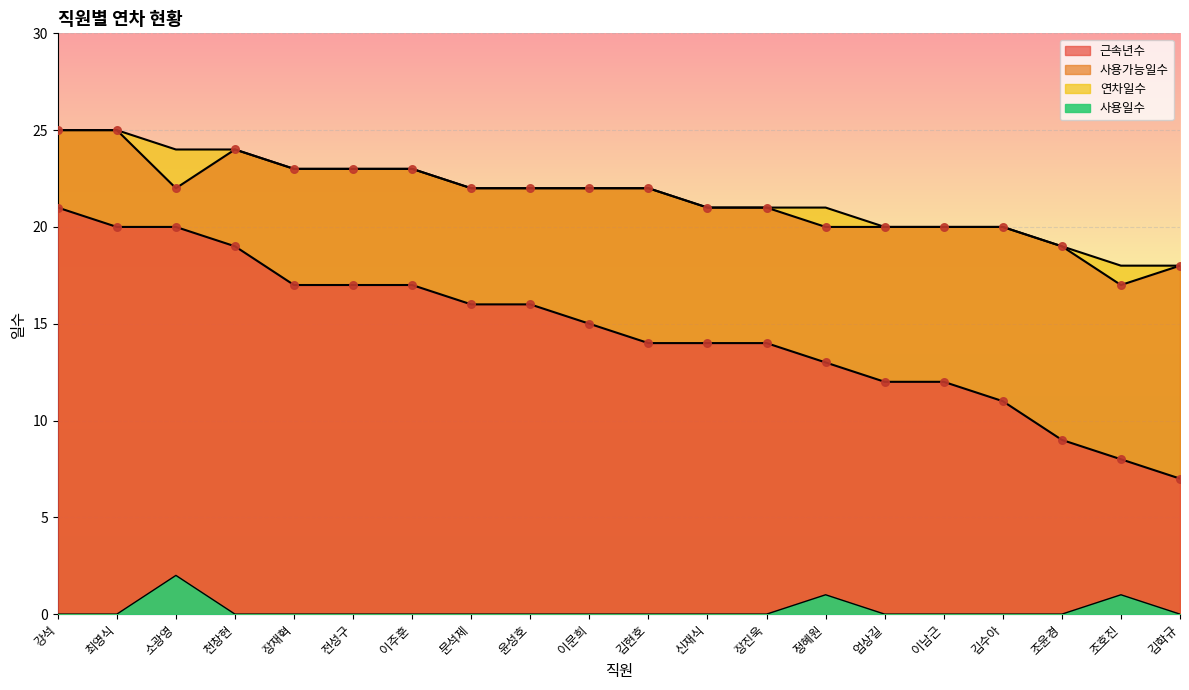

At which category is the sum across all series the highest?

강석